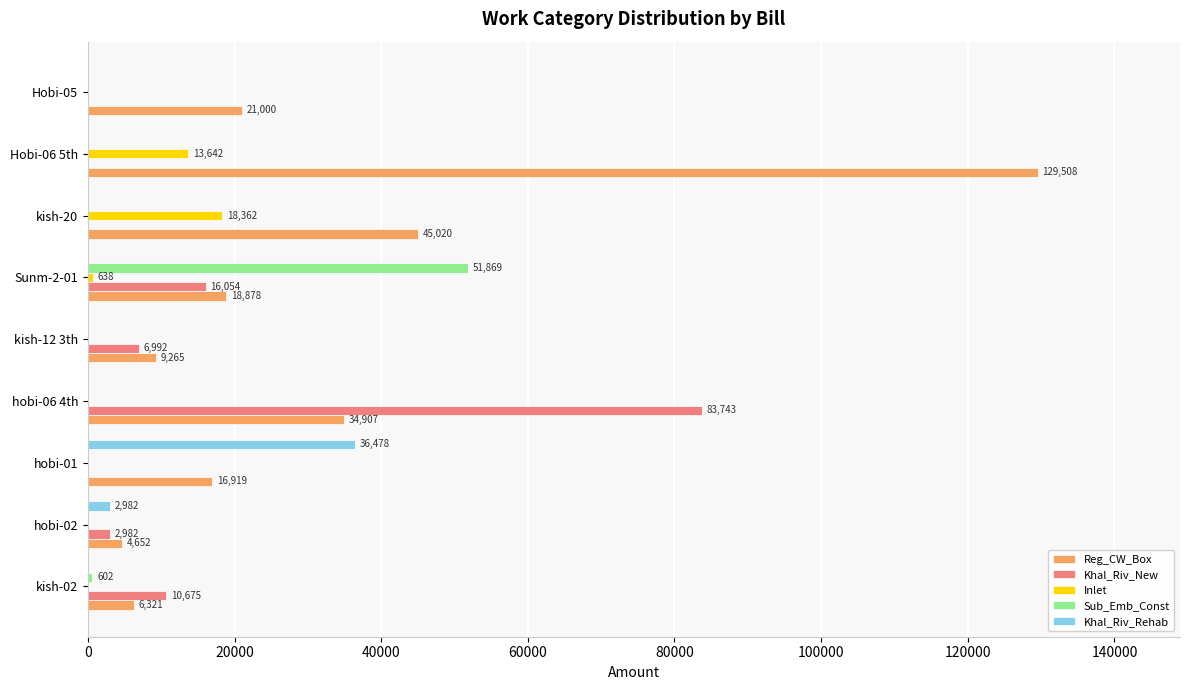

Count the number of categories in the chart.

9